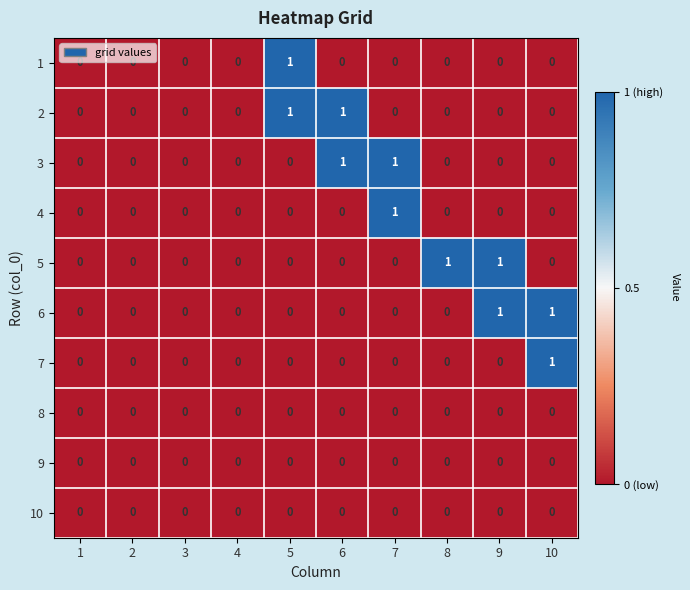

Is it true that 5 equals 1 at 9?

True